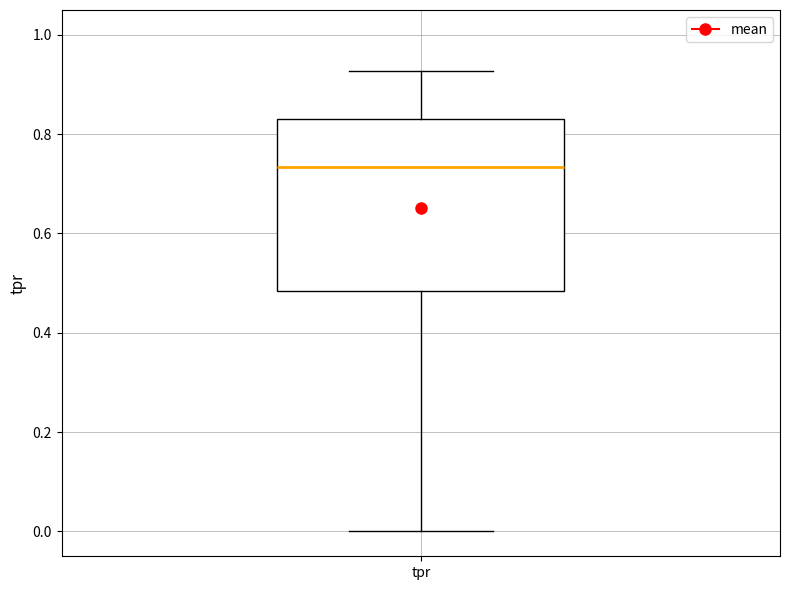

Where is the upper edge of the box for tpr on the y-axis? The values are not printed on the chart, so give them approximately, as read against the axis.

0.82